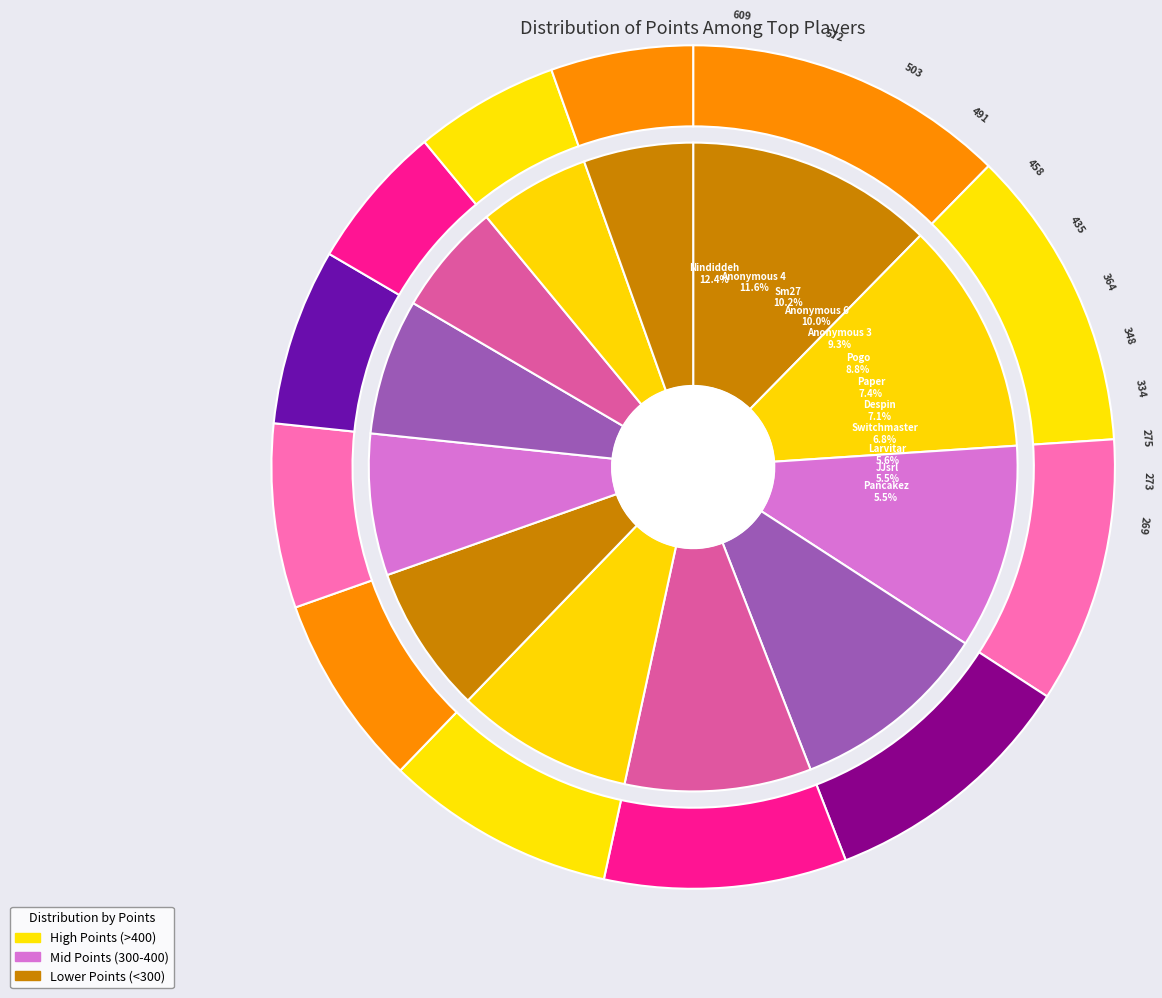

What percentage is the Switchmaster slice, to the nearest percent?

7%